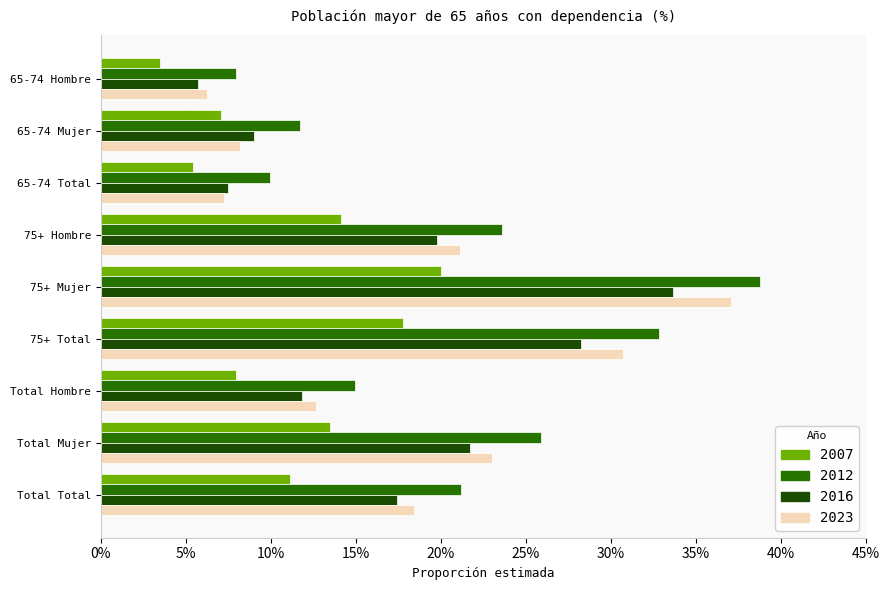

Reading left to right, transcribe all the data shown in this chart.

2007: 0.0	0.1	0.1	0.1	0.2	0.2	0.1	0.1	0.1
2012: 0.1	0.1	0.1	0.2	0.4	0.3	0.1	0.3	0.2
2016: 0.1	0.1	0.1	0.2	0.3	0.3	0.1	0.2	0.2
2023: 0.1	0.1	0.1	0.2	0.4	0.3	0.1	0.2	0.2